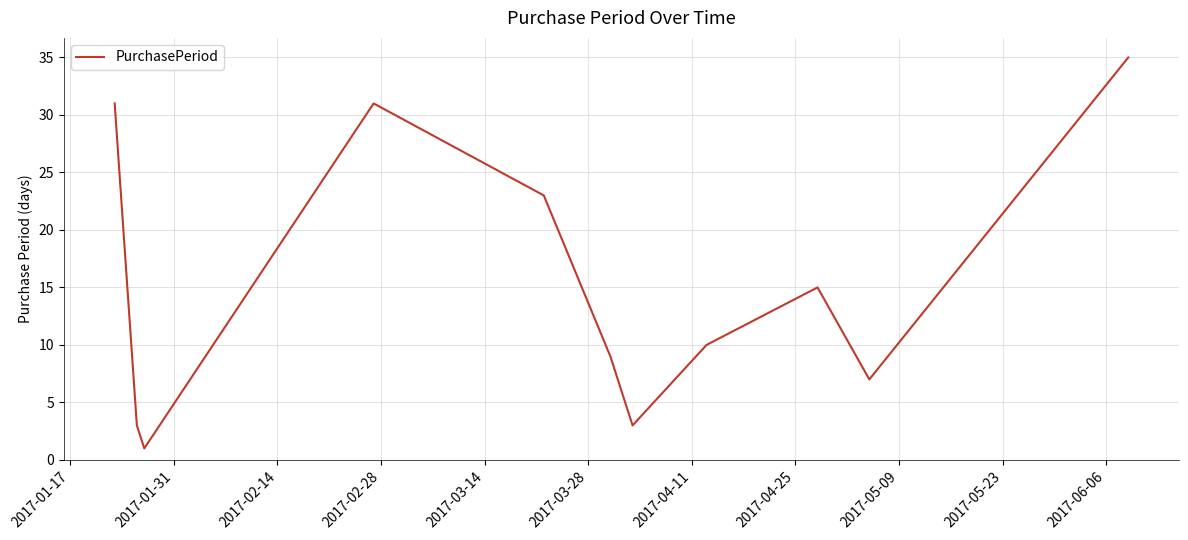

What is the difference between the maximum and minimum values?

34